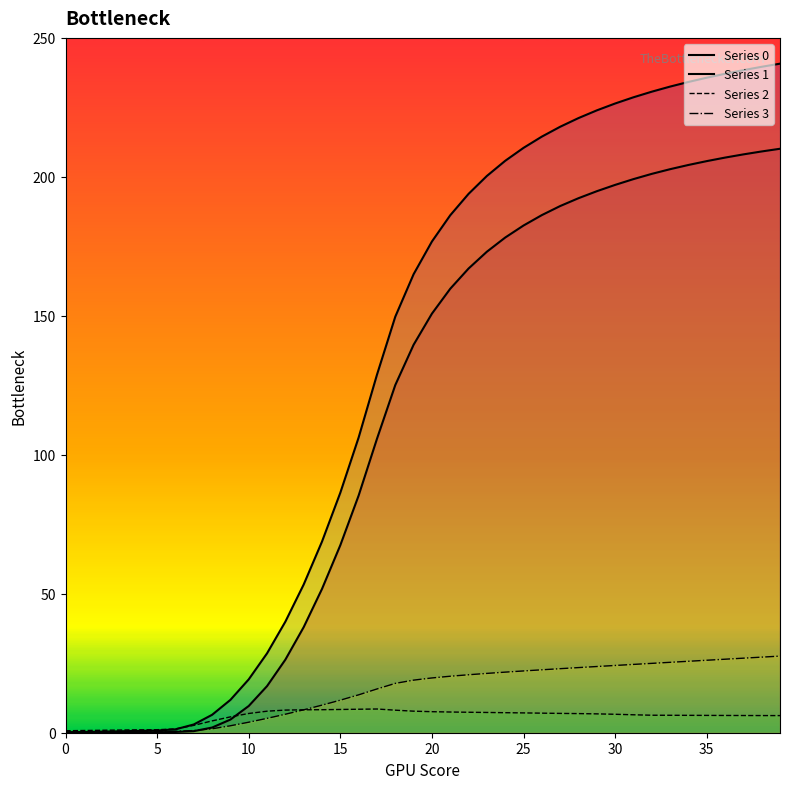

Rank the series at 11 from lowest to highest value.

Series 3, Series 2, Series 0, Series 1